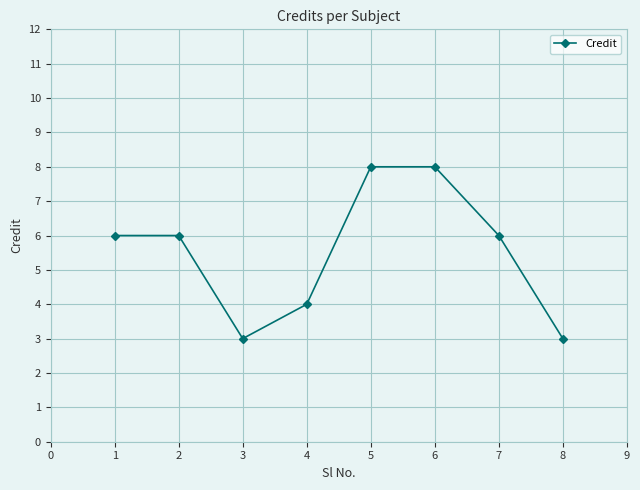

How many interior local valleys (lower than both neighbors) does the data have?

1